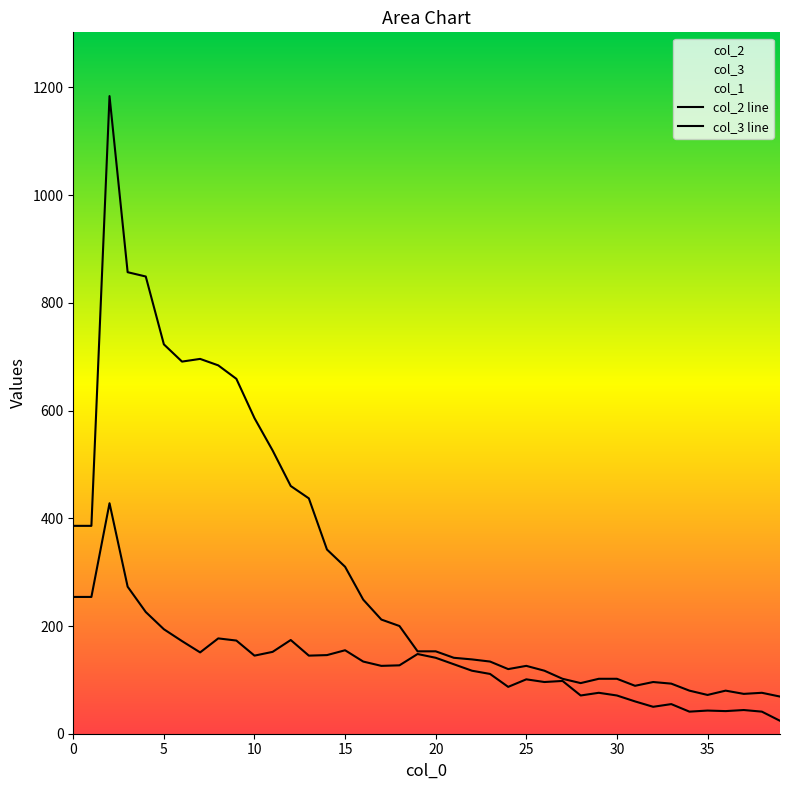

True or false: col_2 and col_3 cross at least once.

False